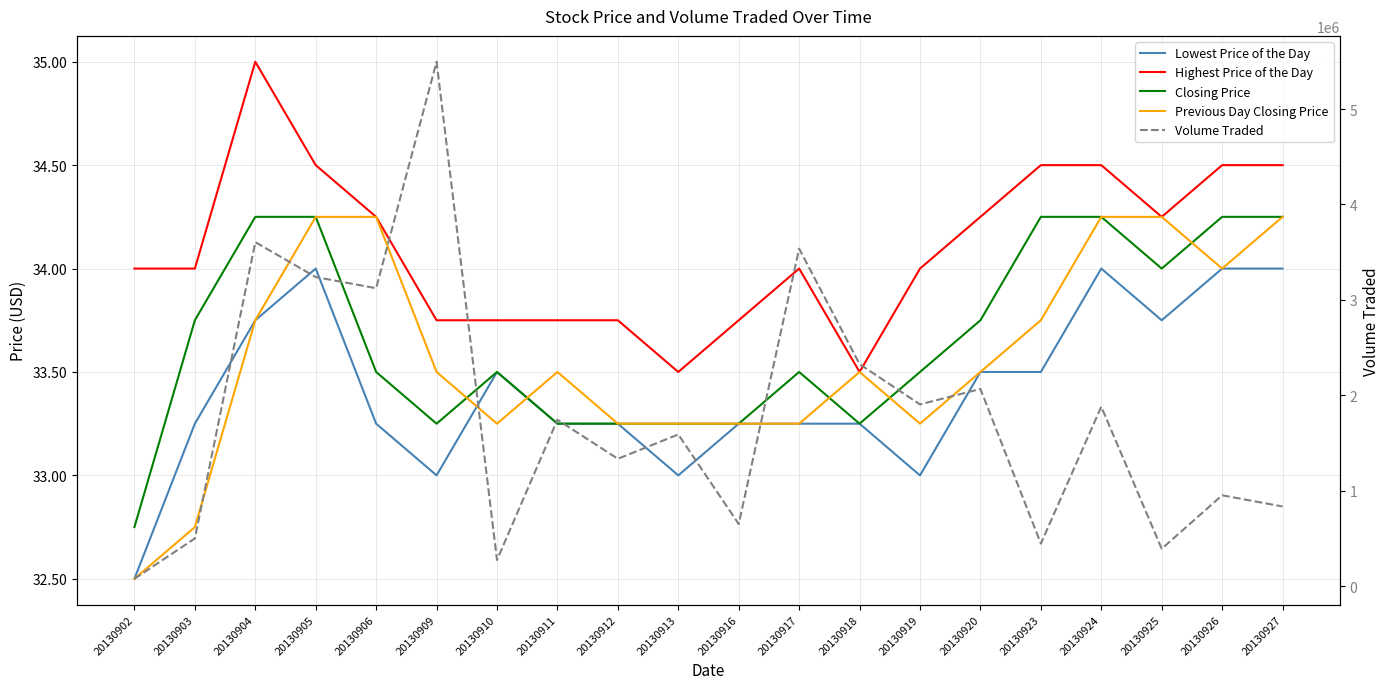

Reading left to right, what are all the values shown in this chart?

Lowest Price of the Day: 20130902=32.5	20130903=33.2	20130904=33.8	20130905=34.0	20130906=33.2	20130909=33.0	20130910=33.5	20130911=33.2	20130912=33.2	20130913=33.0	20130916=33.2	20130917=33.2	20130918=33.2	20130919=33.0	20130920=33.5	20130923=33.5	20130924=34.0	20130925=33.8	20130926=34.0	20130927=34.0
Highest Price of the Day: 20130902=34.0	20130903=34.0	20130904=35.0	20130905=34.5	20130906=34.2	20130909=33.8	20130910=33.8	20130911=33.8	20130912=33.8	20130913=33.5	20130916=33.8	20130917=34.0	20130918=33.5	20130919=34.0	20130920=34.2	20130923=34.5	20130924=34.5	20130925=34.2	20130926=34.5	20130927=34.5
Closing Price: 20130902=32.8	20130903=33.8	20130904=34.2	20130905=34.2	20130906=33.5	20130909=33.2	20130910=33.5	20130911=33.2	20130912=33.2	20130913=33.2	20130916=33.2	20130917=33.5	20130918=33.2	20130919=33.5	20130920=33.8	20130923=34.2	20130924=34.2	20130925=34.0	20130926=34.2	20130927=34.2
Previous Day Closing Price: 20130902=32.5	20130903=32.8	20130904=33.8	20130905=34.2	20130906=34.2	20130909=33.5	20130910=33.2	20130911=33.5	20130912=33.2	20130913=33.2	20130916=33.2	20130917=33.2	20130918=33.5	20130919=33.2	20130920=33.5	20130923=33.8	20130924=34.2	20130925=34.2	20130926=34.0	20130927=34.2
Volume Traded: 20130902=75600.0	20130903=498400.0	20130904=3604900.0	20130905=3239200.0	20130906=3122000.0	20130909=5496400.0	20130910=272500.0	20130911=1743100.0	20130912=1333700.0	20130913=1589000.0	20130916=649900.0	20130917=3536800.0	20130918=2326100.0	20130919=1903900.0	20130920=2065900.0	20130923=444700.0	20130924=1879500.0	20130925=390600.0	20130926=951000.0	20130927=833700.0